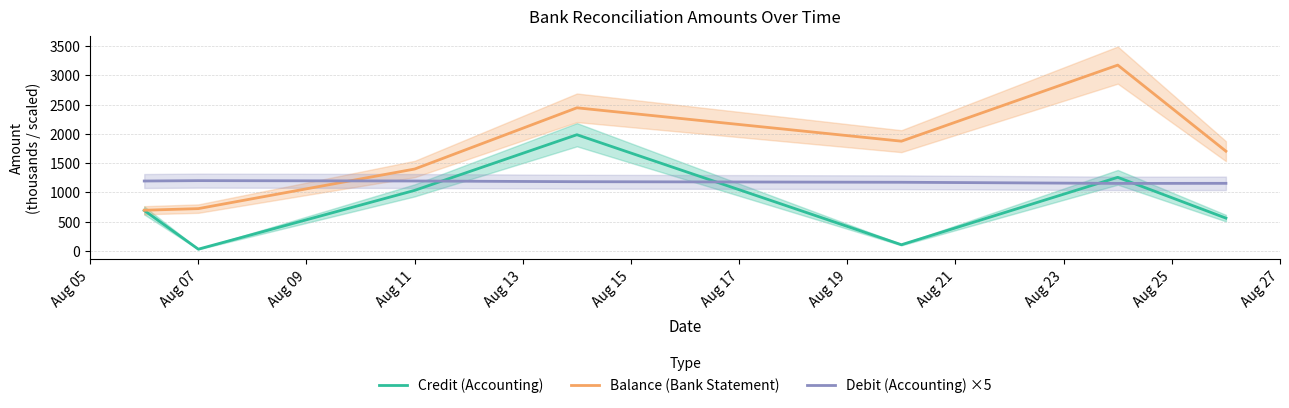

What is the highest value of the Credit (Accounting) series?

1984.2